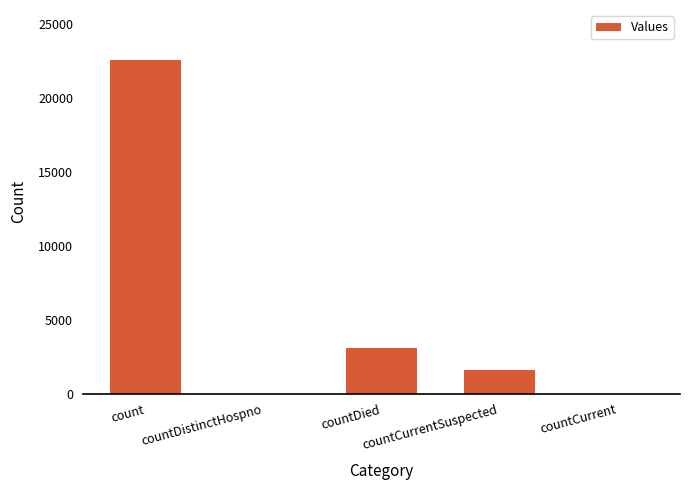

Reading left to right, what are all the values shown in this chart?

count=22582	countDistinctHospno=0	countDied=3056	countCurrentSuspected=1627	countCurrent=0